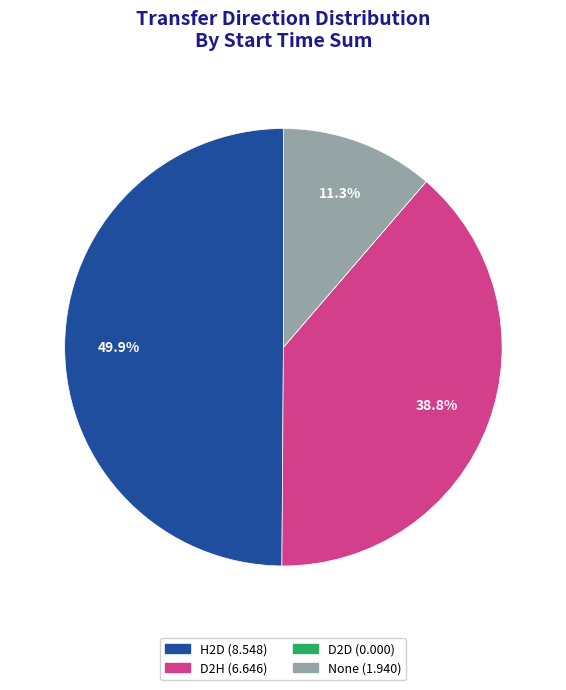

To the nearest percent, what is the average slice percentage?

25%